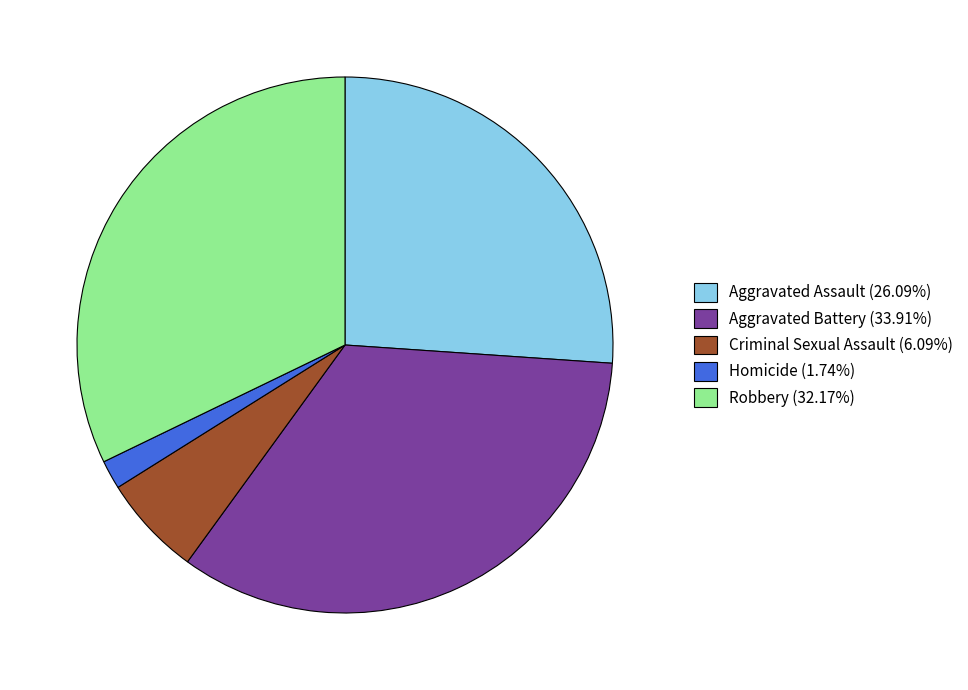

What is the ratio of the value at Homicide to the value at Aggravated Battery?

0.1